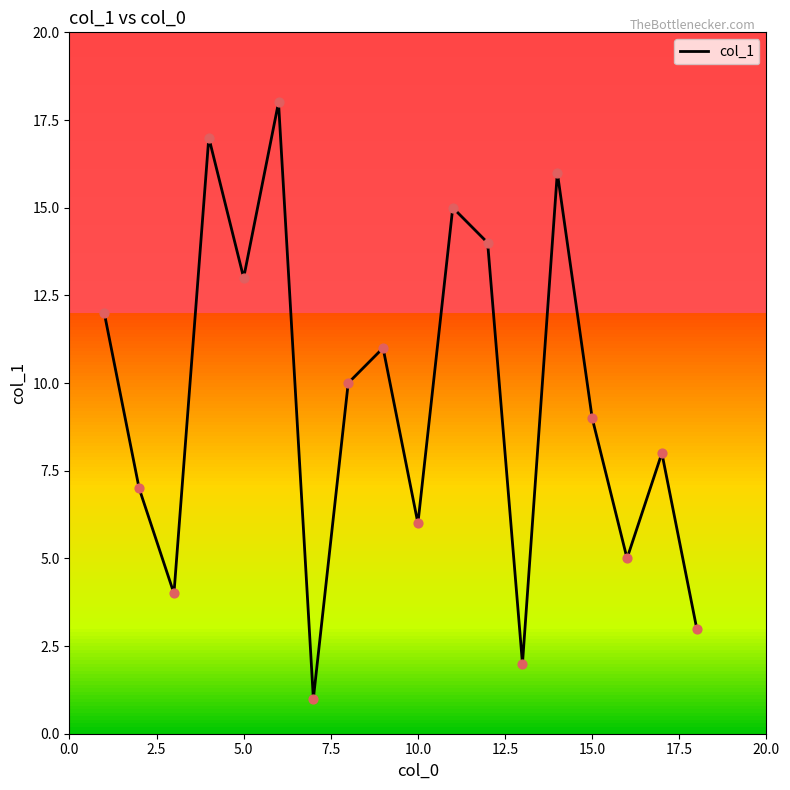

What is the maximum value shown in the chart?

18